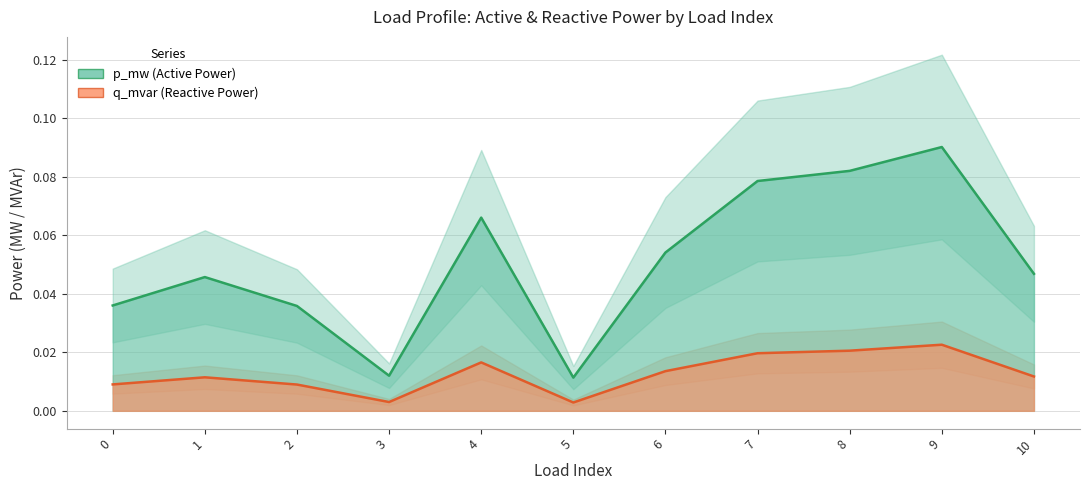

How many lines are shown in the chart?

2